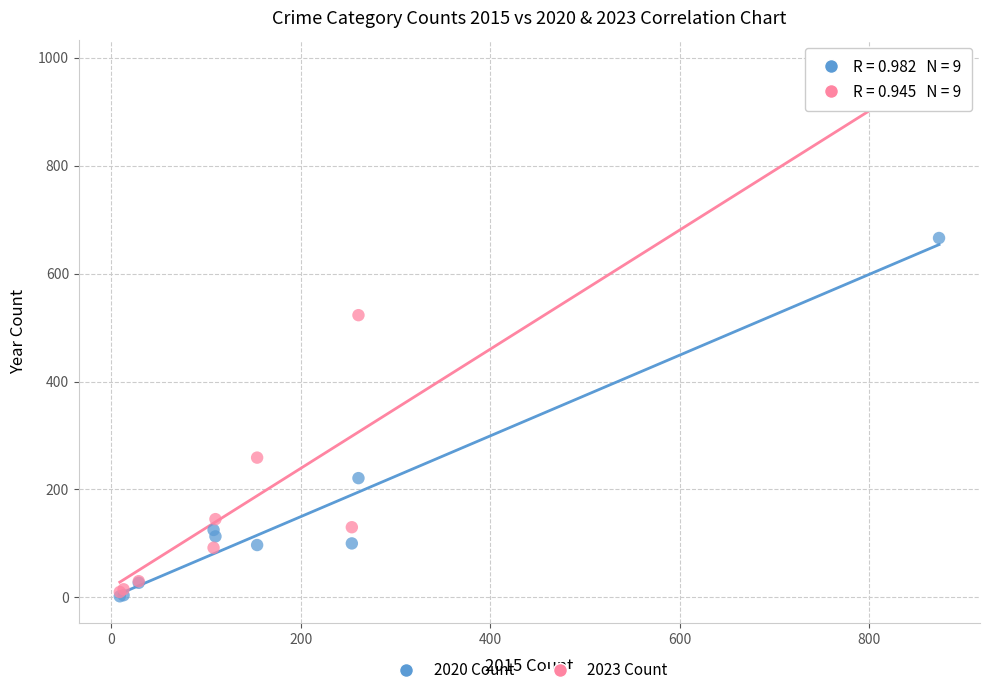

In the 2023 Count series, what Y value is closest to 485?

523